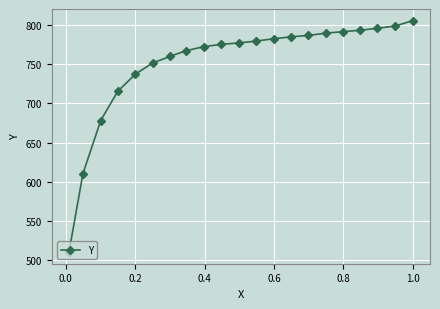

What is the smallest value displayed?

510.4